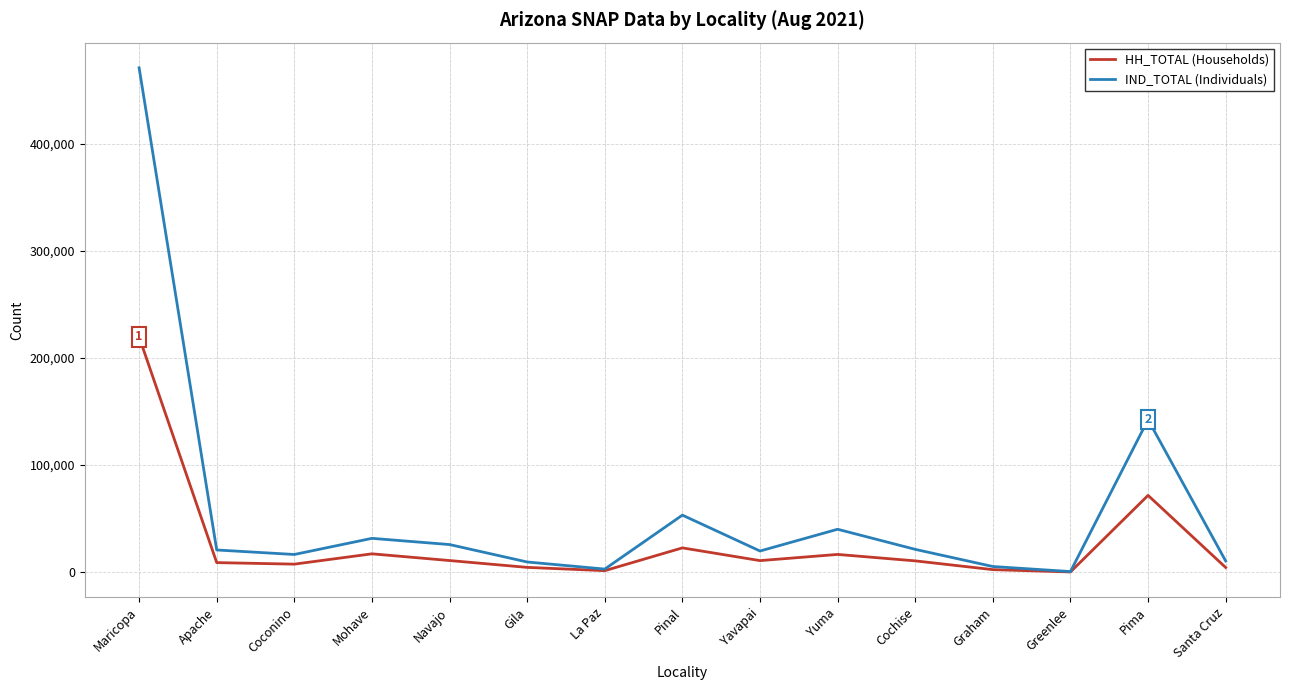

True or false: IND_TOTAL (Individuals) has a value of 31684 at Mohave.

True